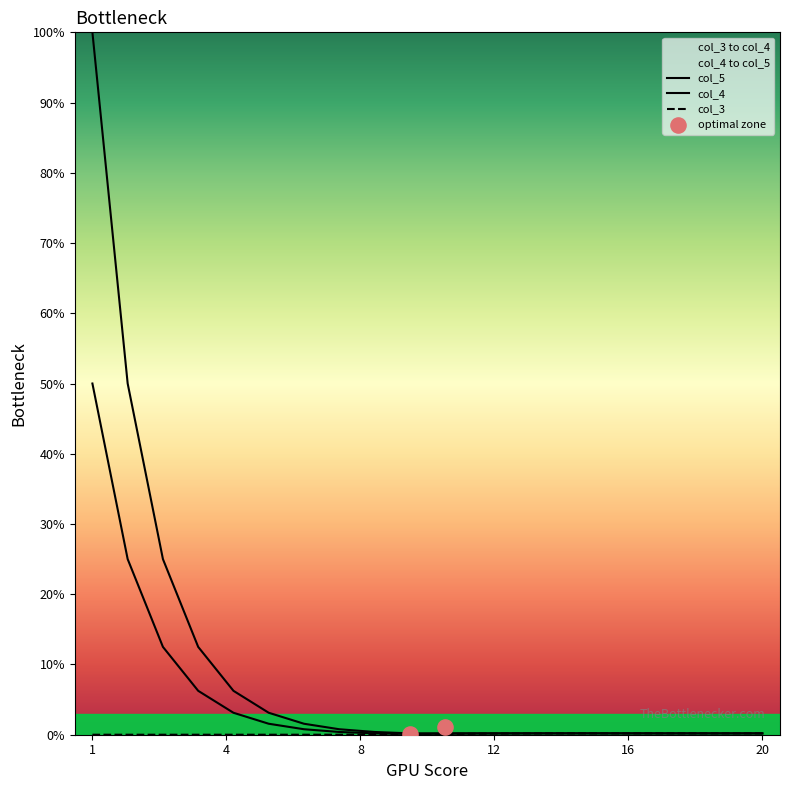

Which series has the largest total across all categories?

col_5